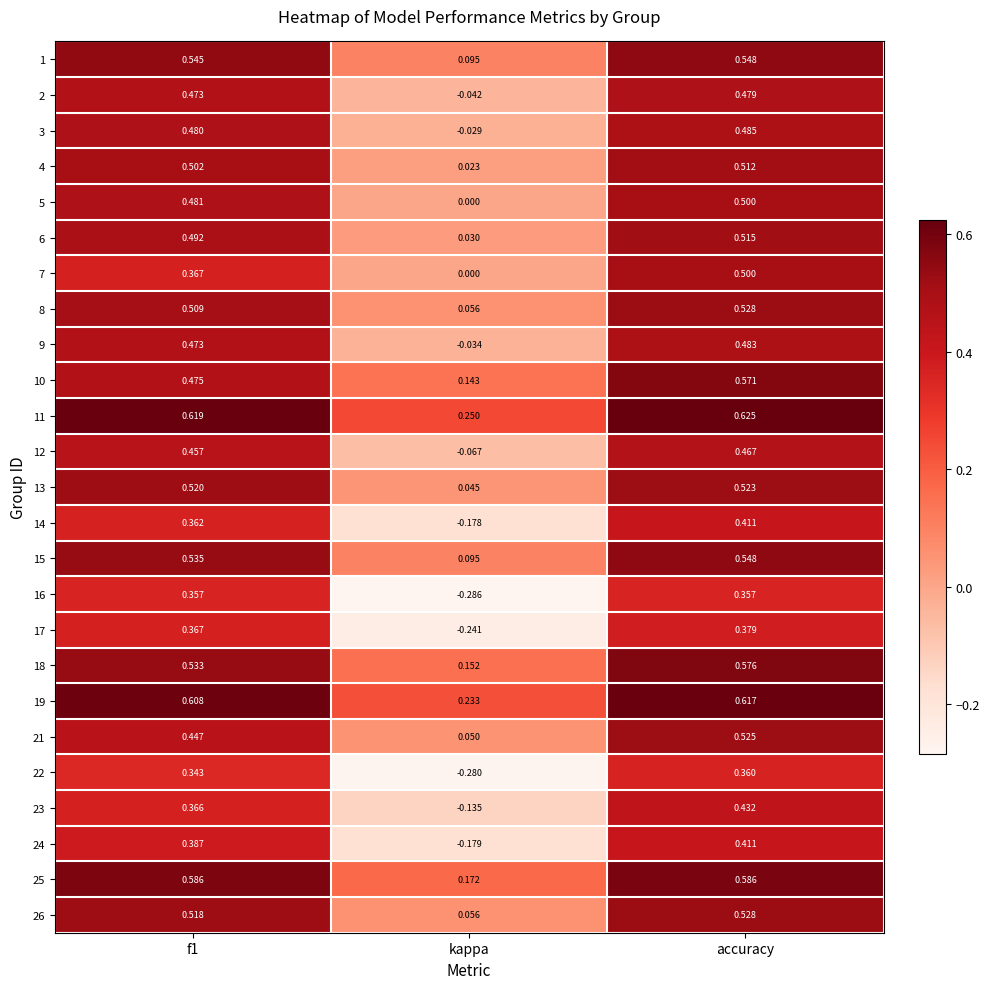

Which label corresponds to the largest value in the chart?

accuracy